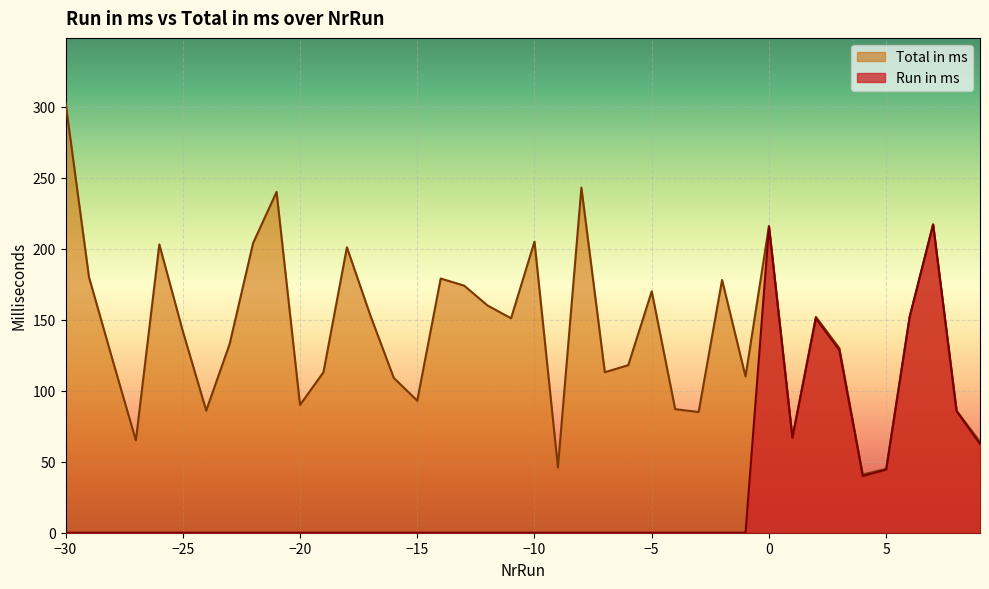

Reading left to right, transcribe all the data shown in this chart.

Run in ms: 0.0	0.0	0.0	0.0	0.0	0.0	0.0	0.0	0.0	0.0	0.0	0.0	0.0	0.0	0.0	0.0	0.0	0.0	0.0	0.0	0.0	0.0	0.0	0.0	0.0	0.0	0.0	0.0	0.0	0.0	215.4	66.9	150.9	128.6	40.0	44.4	151.9	217.1	85.6	62.5
Total in ms: 303.0	180.0	122.0	65.0	203.0	142.0	86.0	133.0	204.0	240.0	90.0	113.0	201.0	153.0	109.0	93.0	179.0	174.0	160.0	151.0	205.0	46.0	243.0	113.0	118.0	170.0	87.0	85.0	178.0	110.0	216.0	67.0	152.0	130.0	41.0	45.0	152.0	217.0	86.0	64.0